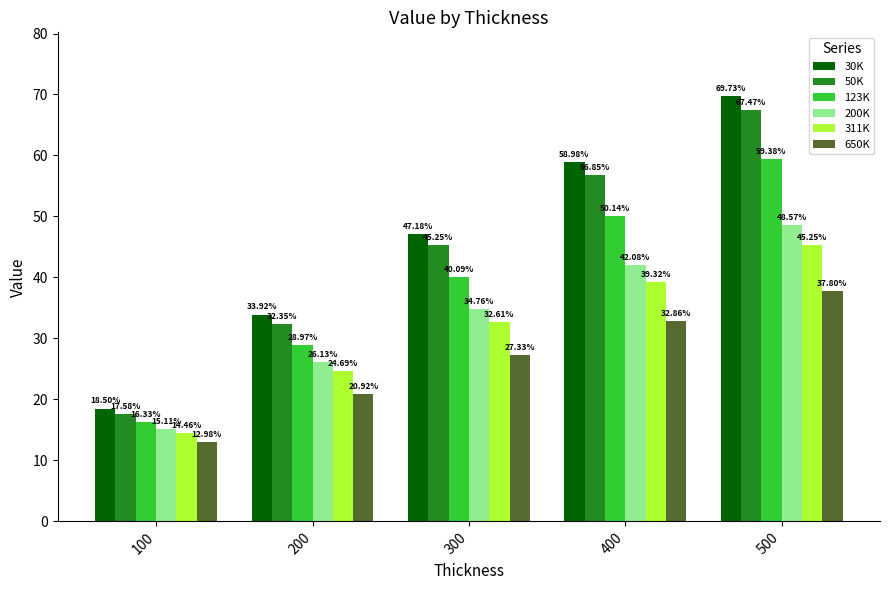

The value of 30K at 200 is 33.9. True or false?

True